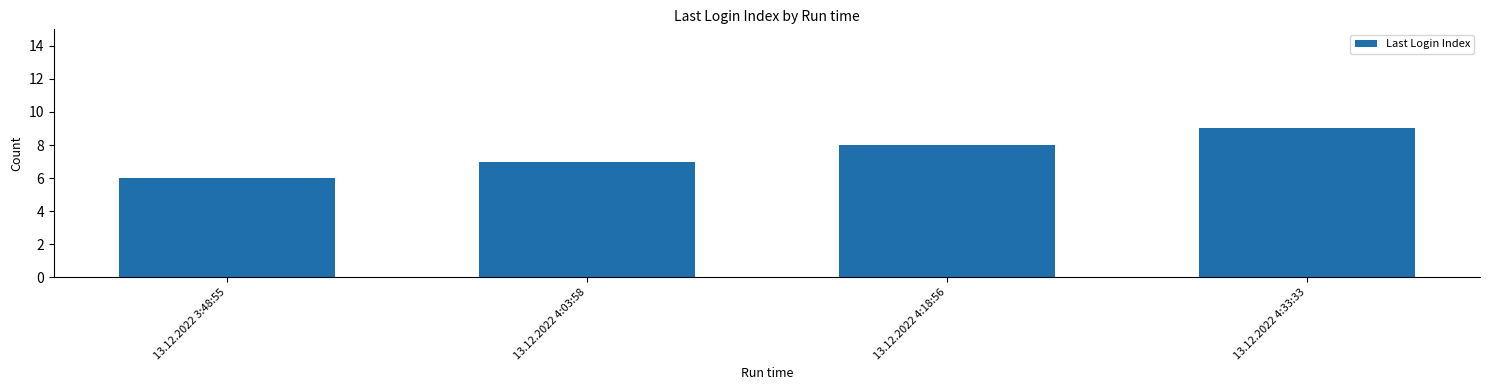

What position from the left is 13.12.2022 4:33:33?

4